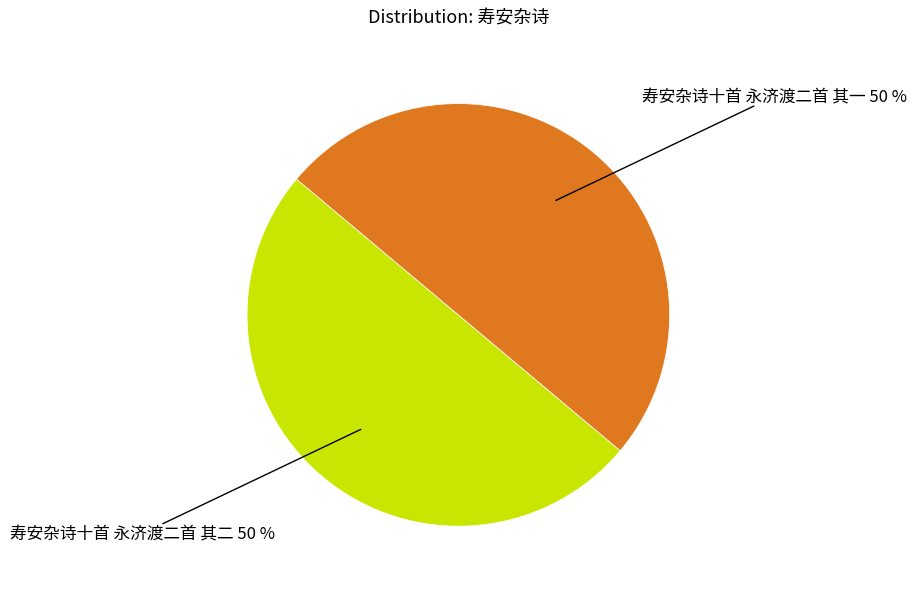

To the nearest percent, what is the average slice percentage?

50%